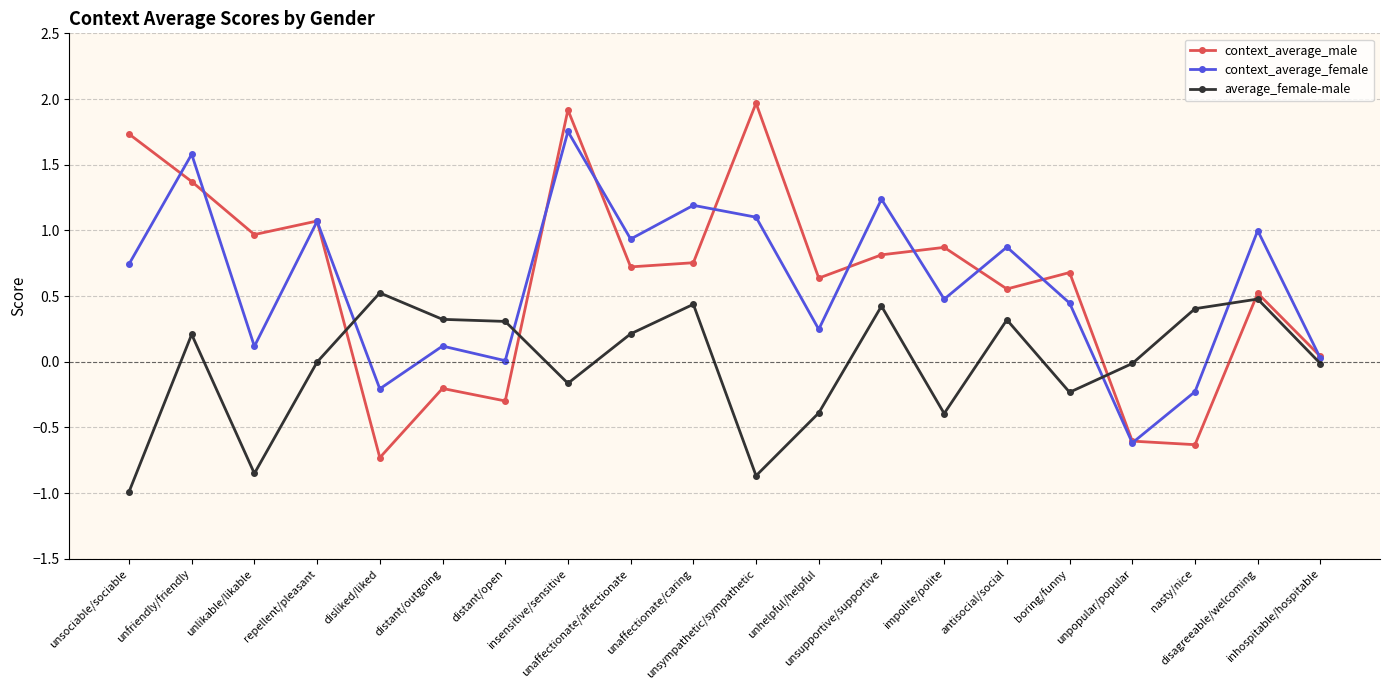

Count the number of data series in this chart.

3